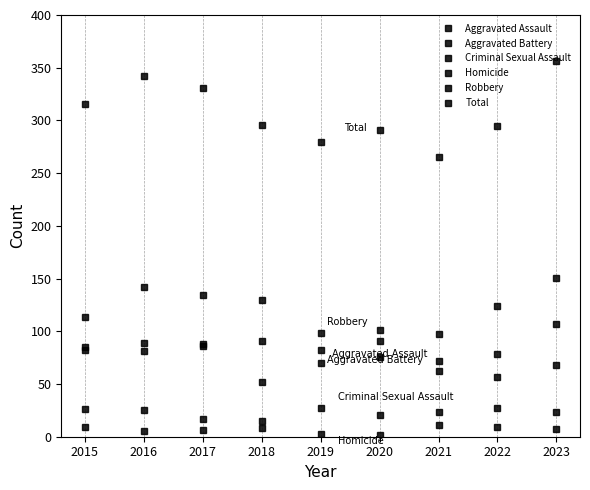

Is this an area chart (filled region under the line)?

No